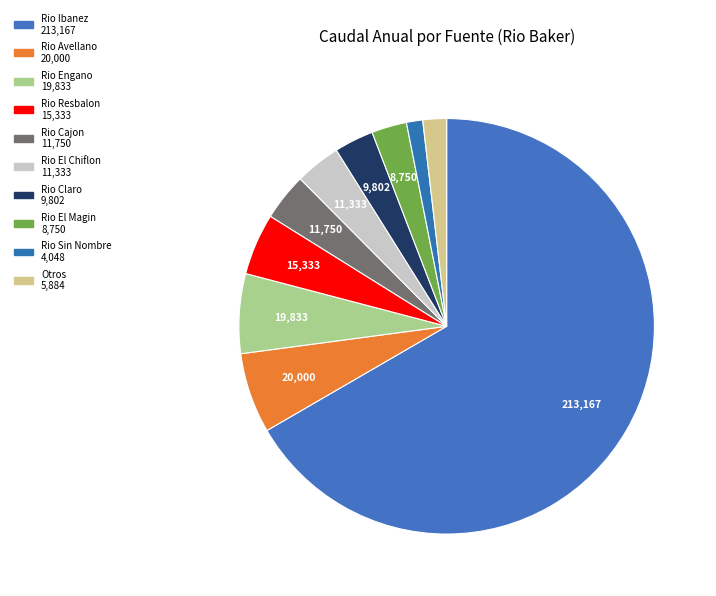

How many slices are in this pie chart?

10